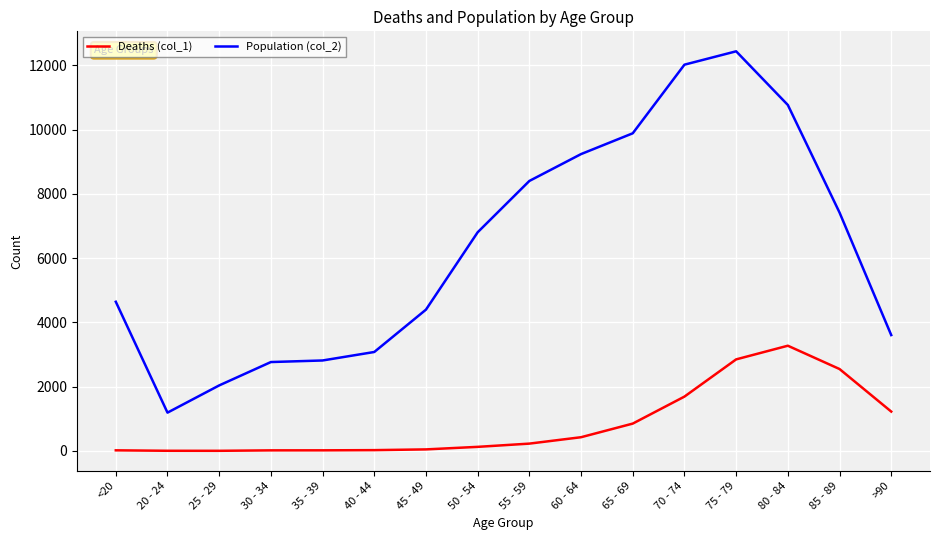

Which series has the widest spread of values?

Population (col_2)